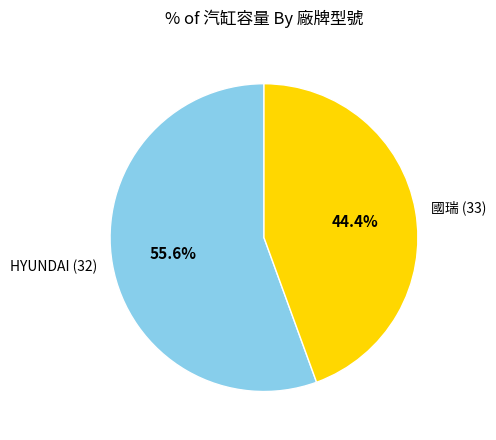

How much of the chart is everything except 國瑞 (33)?

55.6%